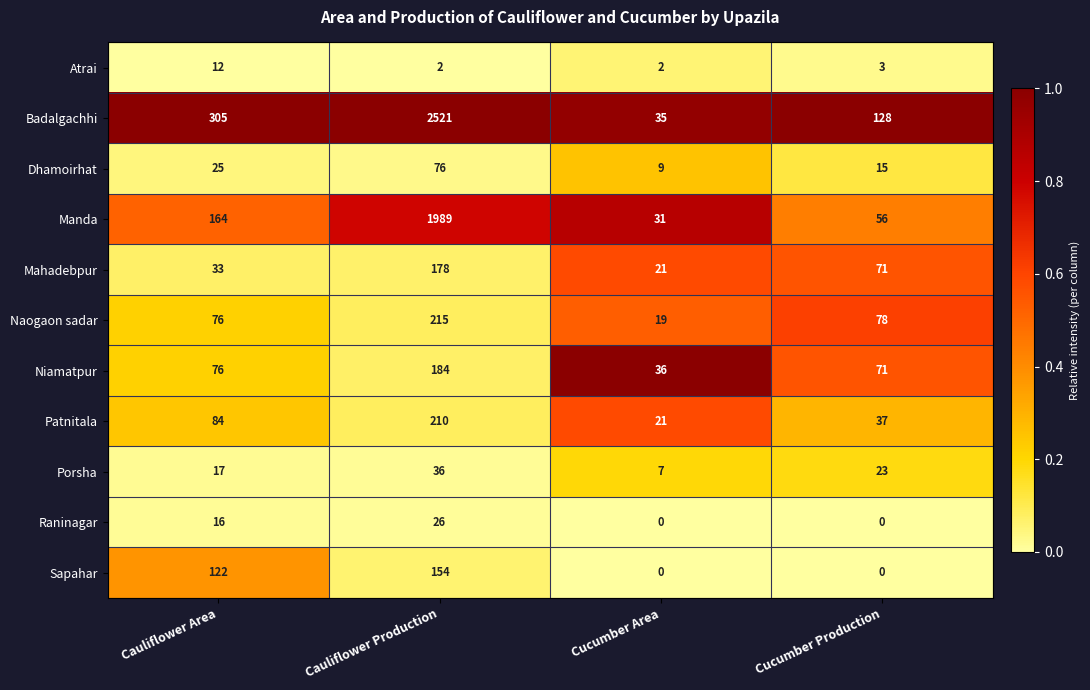

Count the Atrai values in the range 2 to 12.

4